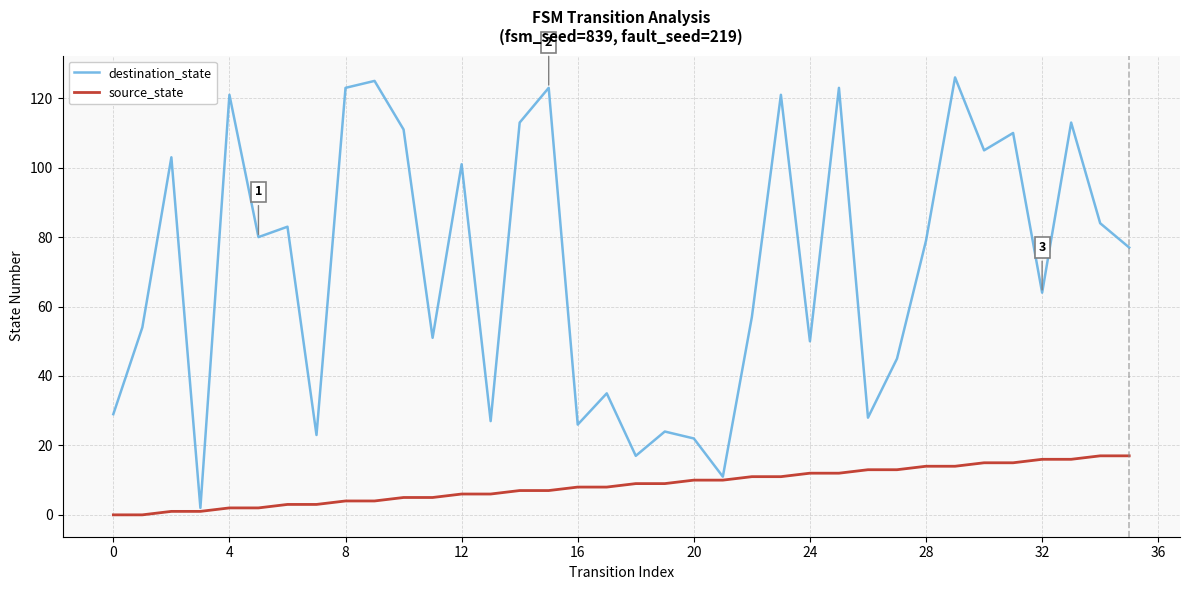

Rank the series by their maximum value, from highest to lowest.

destination_state, source_state